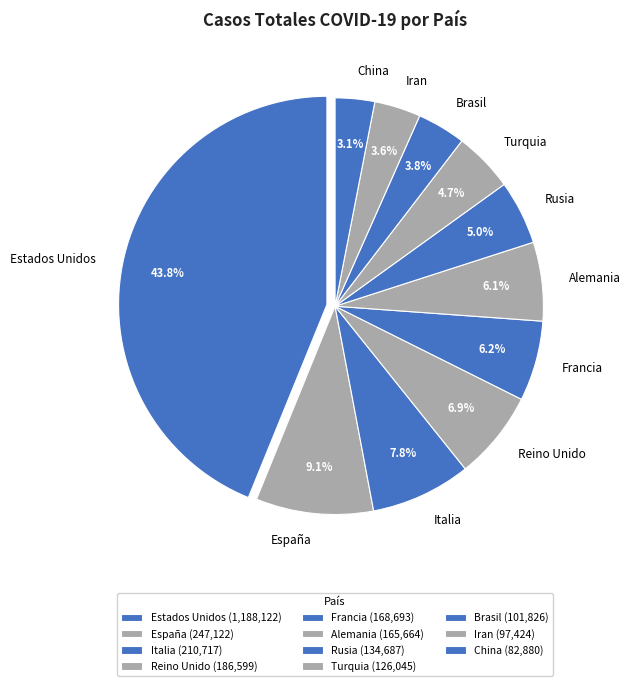

How many slices are in this pie chart?

11